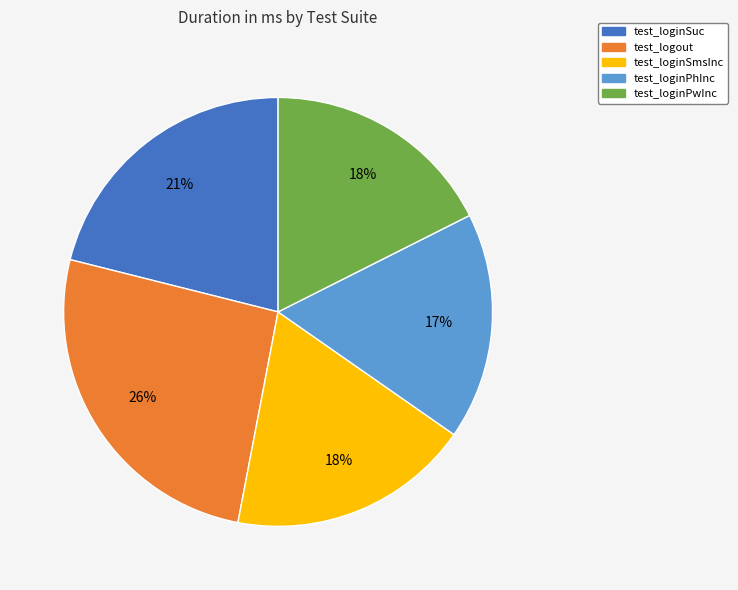

Which slice is the largest?

test_logout